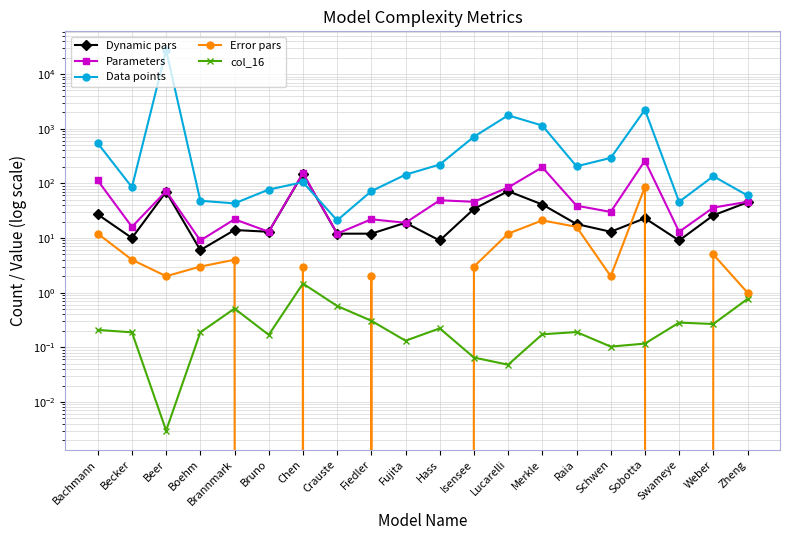

The Dynamic pars series shows 2.7 at Boehm. True or false?

False